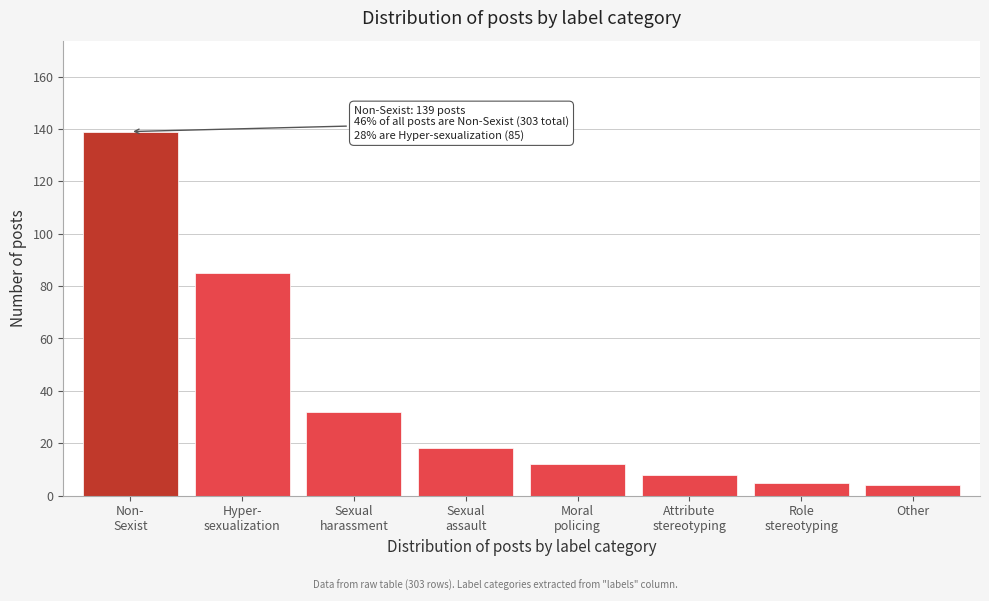

Reading left to right, list all the values displayed in this chart.

139	85	32	18	12	8	5	4